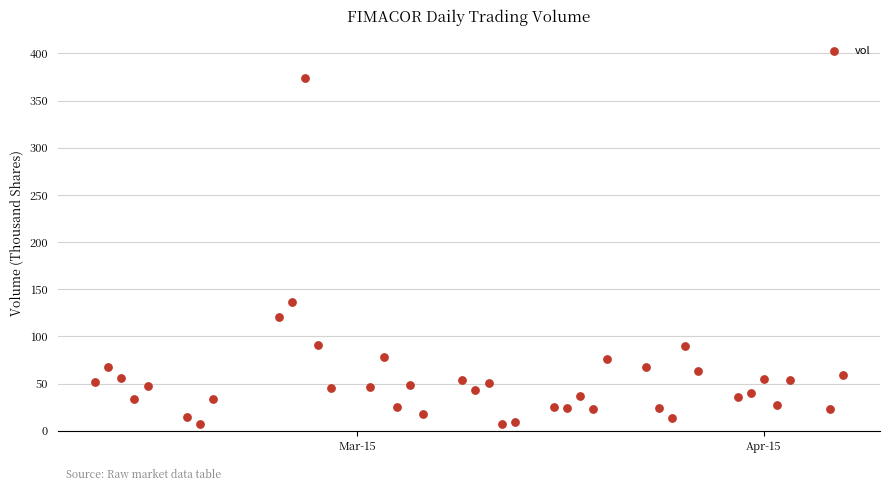

What is the range of X values (max minus min)?

57.0